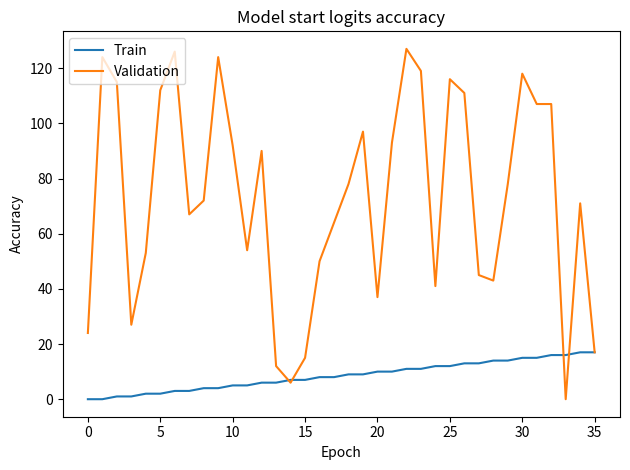

What is the greatest value displayed?

127